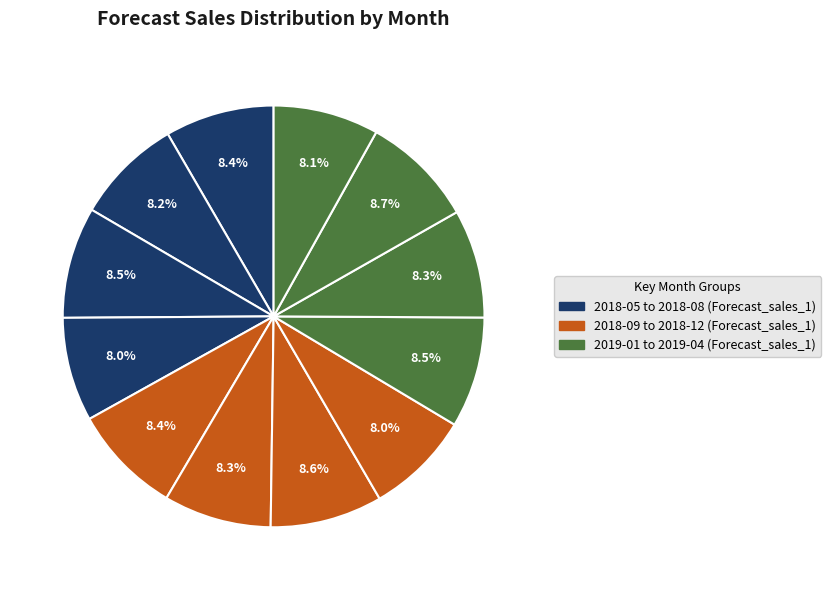

How many slices are in this pie chart?

12